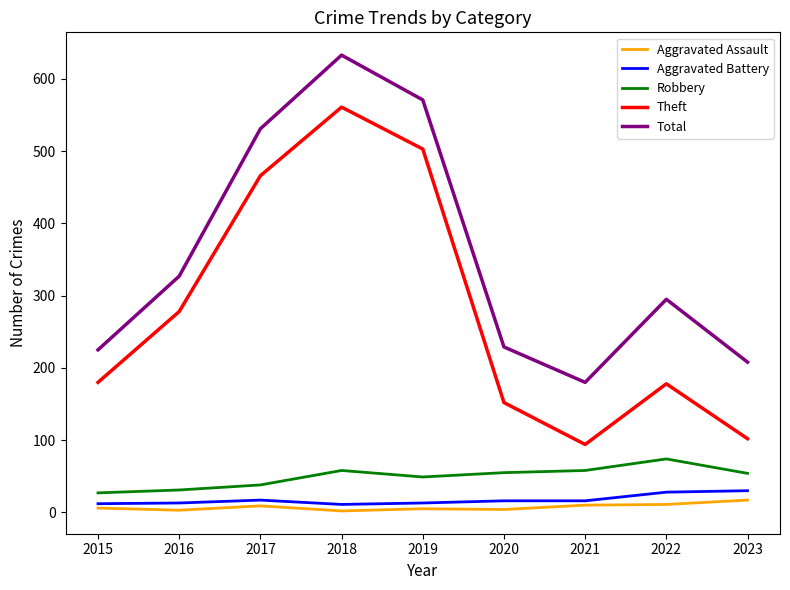

What is the difference between the Total values at 2023 and 2018?

425